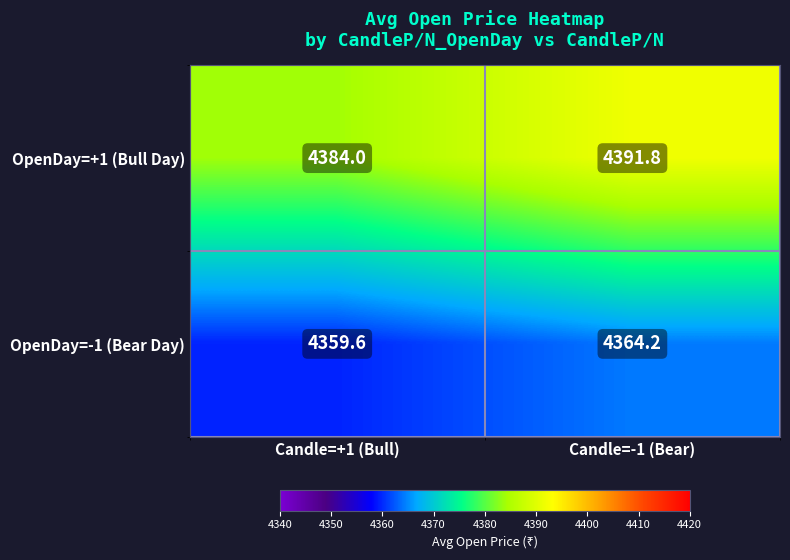

How many data points in OpenDay=-1 (Bear Day) are above 4364?

1